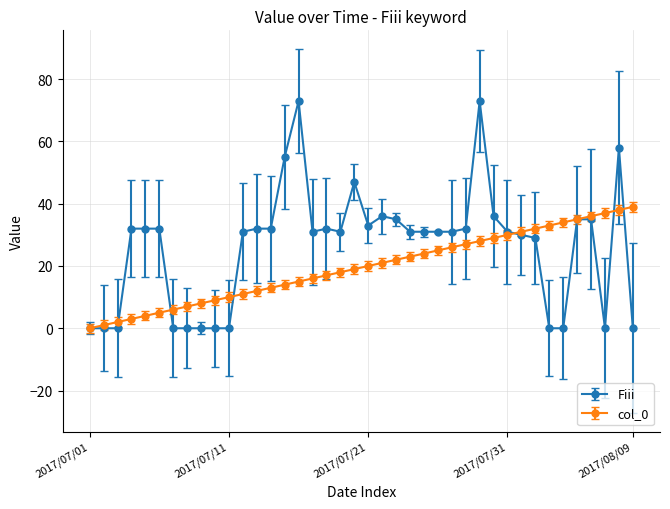

Rank the series by their maximum value, from lowest to highest.

col_0, Fiii